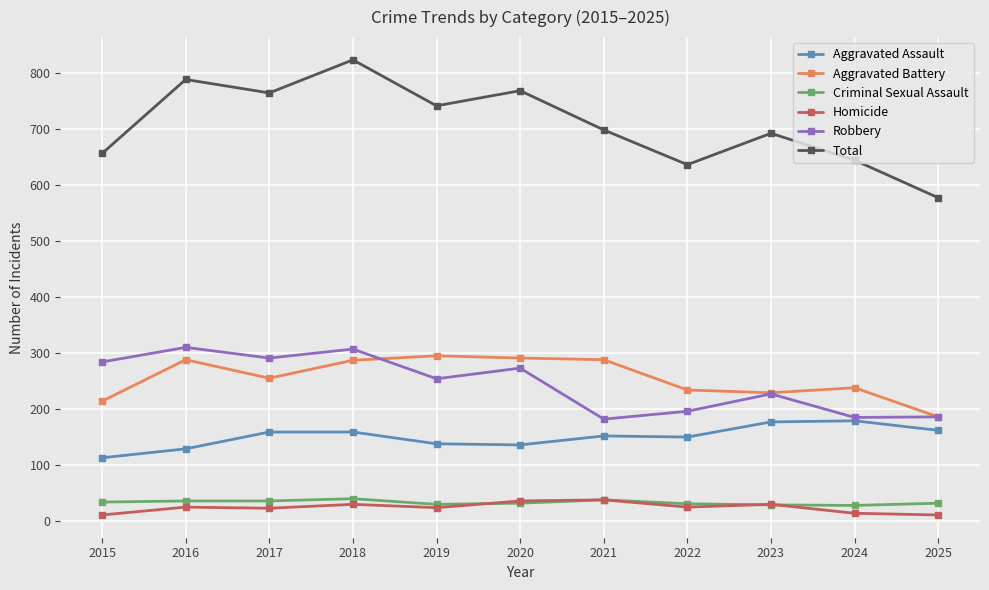

What is the value of the Aggravated Assault point at the 9th from the left?

177